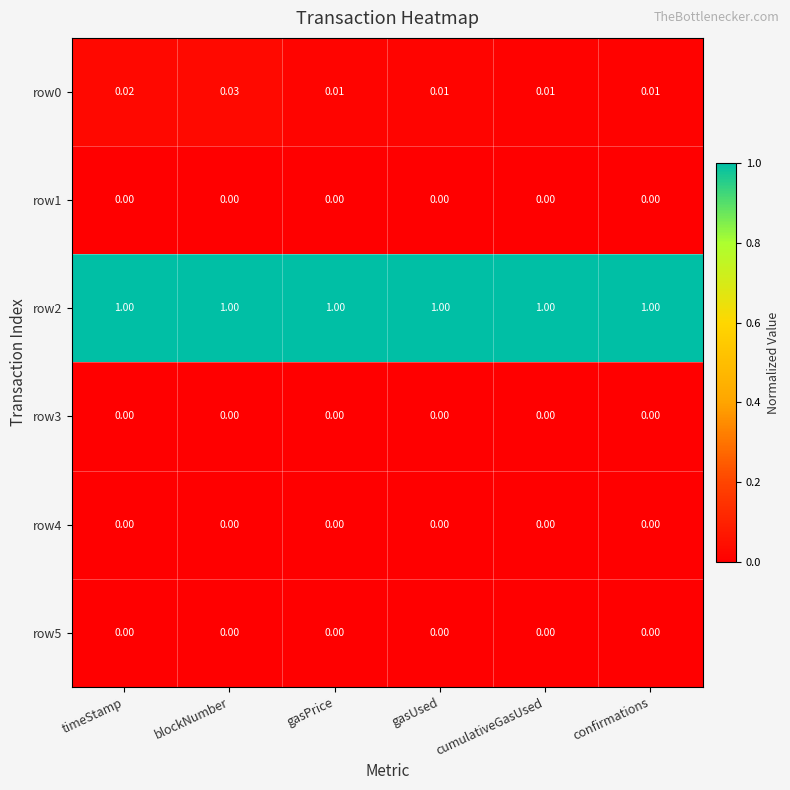

Is the value of row5 at confirmations greater than the value of row2 at gasPrice?

No